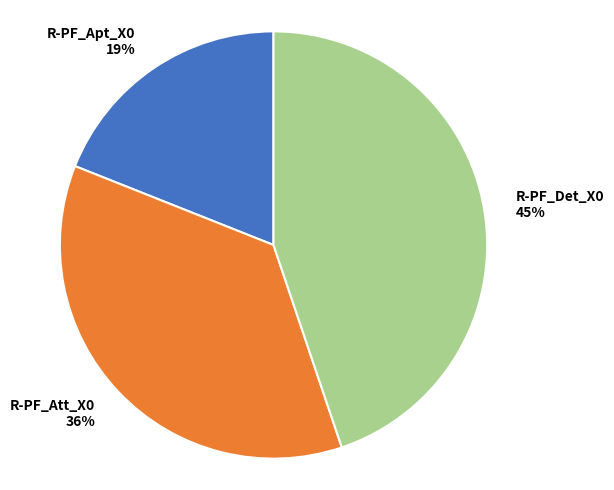

Do R-PF_Apt_X0 and R-PF_Att_X0 together represent more than half of the pie?

Yes